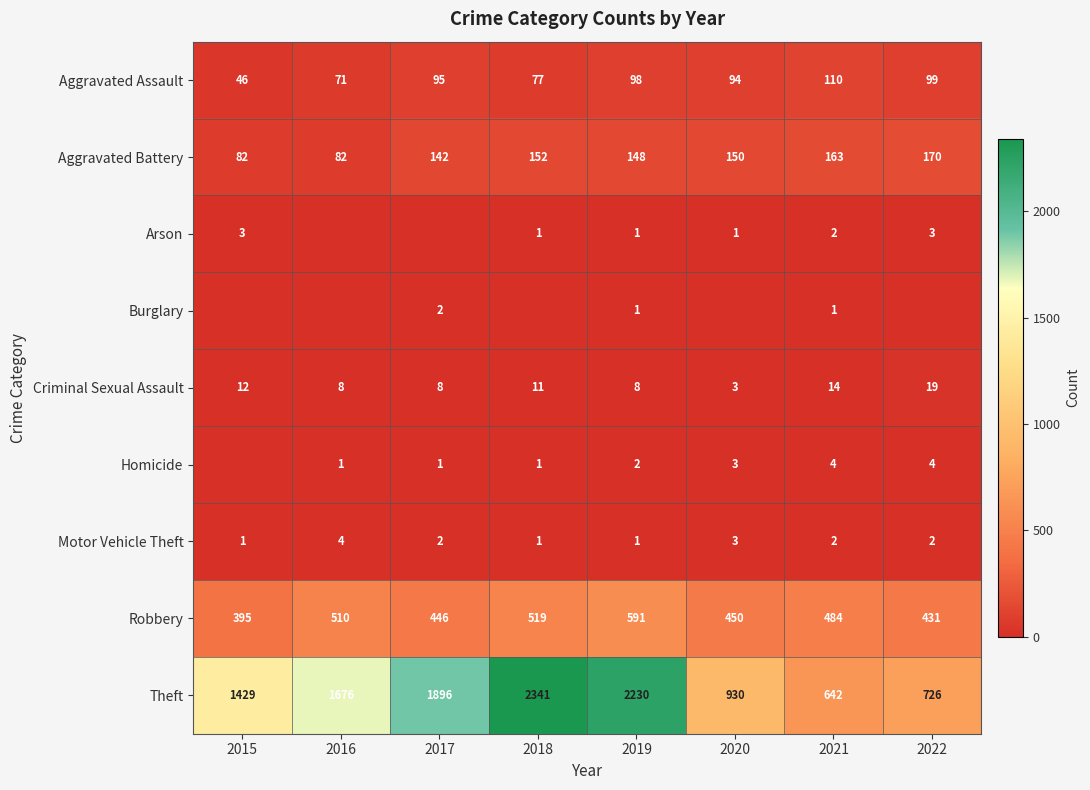

True or false: Theft has a value of 1128 at 2021.

False